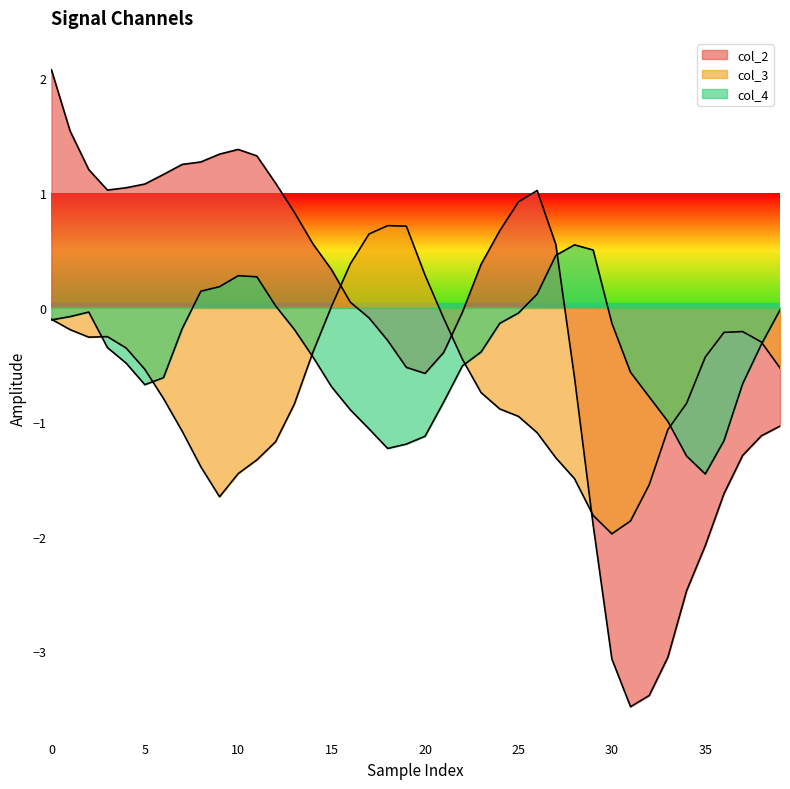

Which series has the largest total across all categories?

col_2